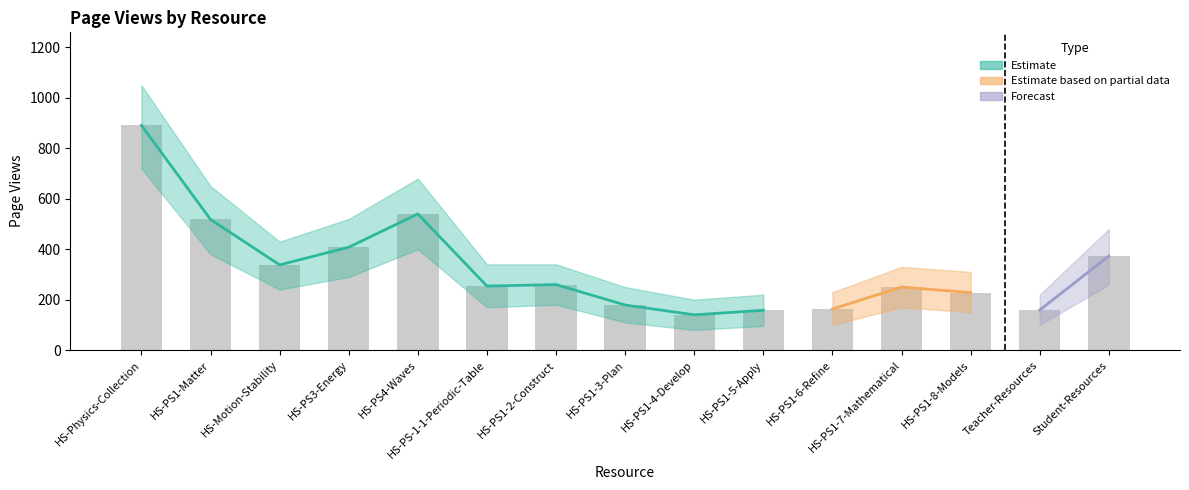

What is the difference between the highest and lowest values at HS-Motion-Stability?

190